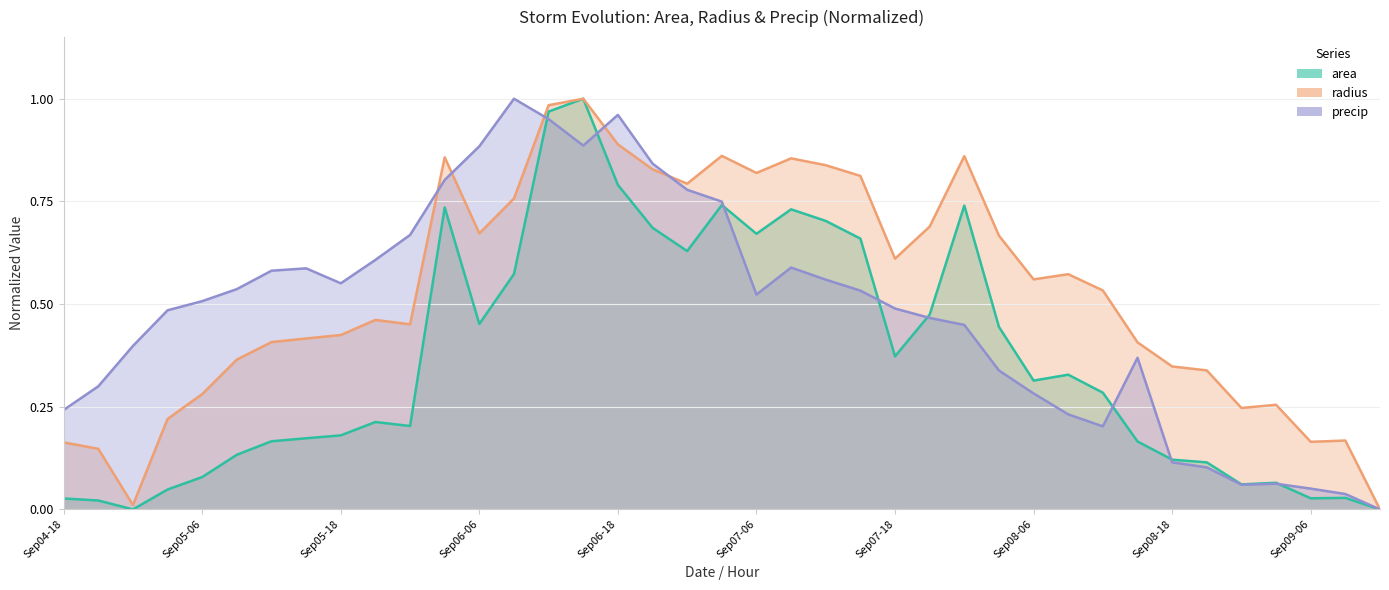

What is the difference between the highest and lowest values at 34?

0.2